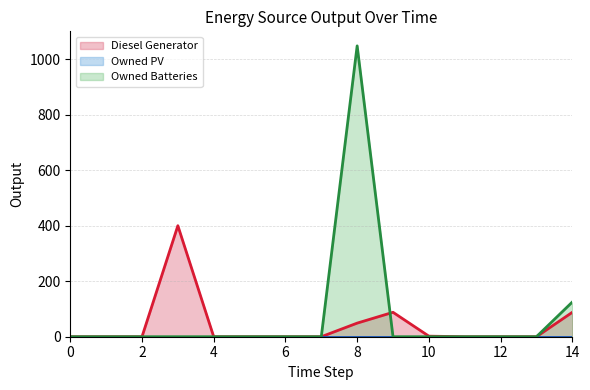

Is it true that Diesel Generator (line) equals -252 at 14?

False